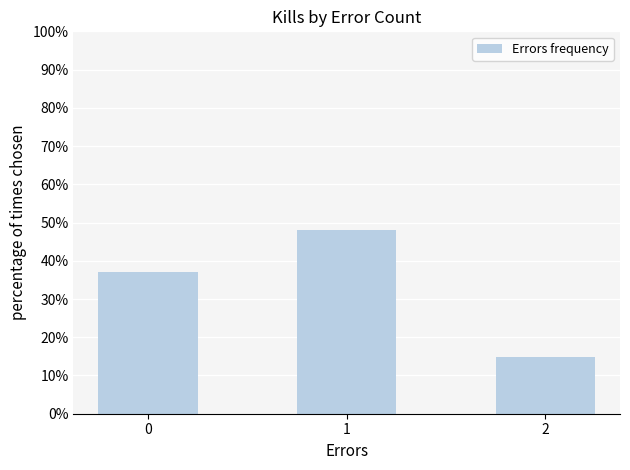

Are the bars horizontal?

No